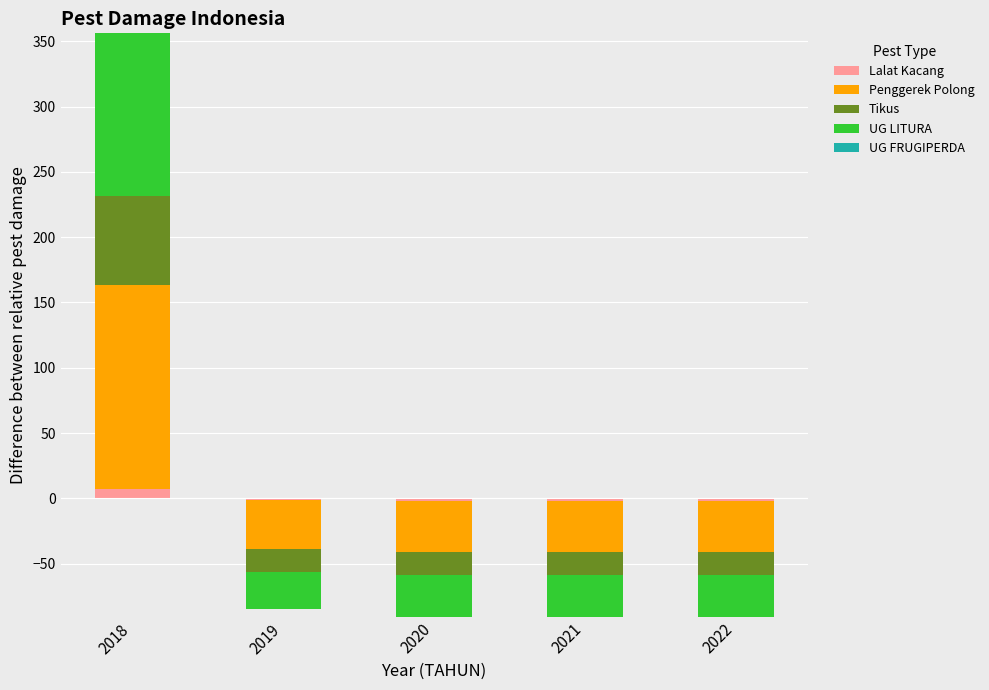

What are all the series names shown in the legend?

Lalat Kacang, Penggerek Polong, Tikus, UG LITURA, UG FRUGIPERDA